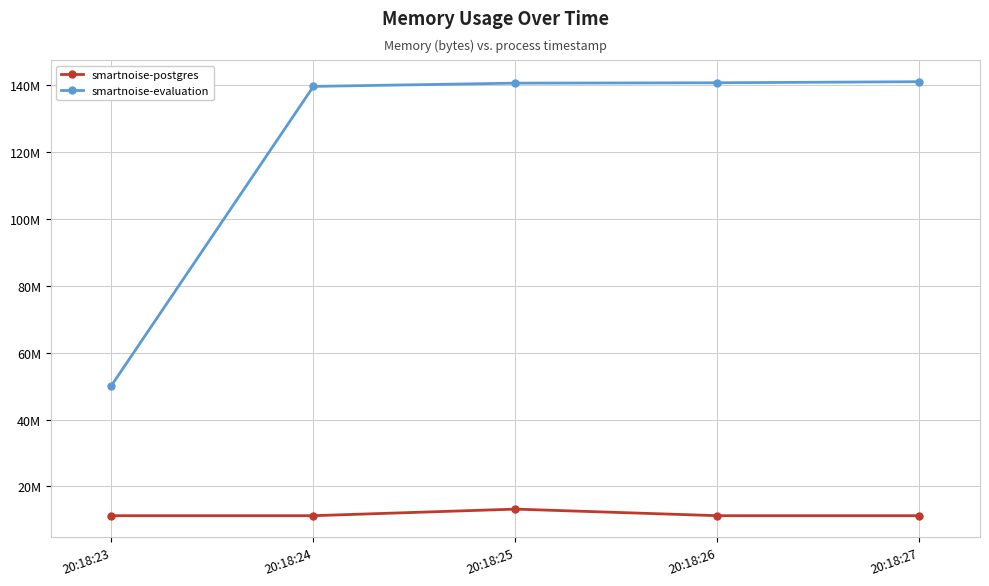

Which category has the highest value in the smartnoise-postgres series?

20:18:25